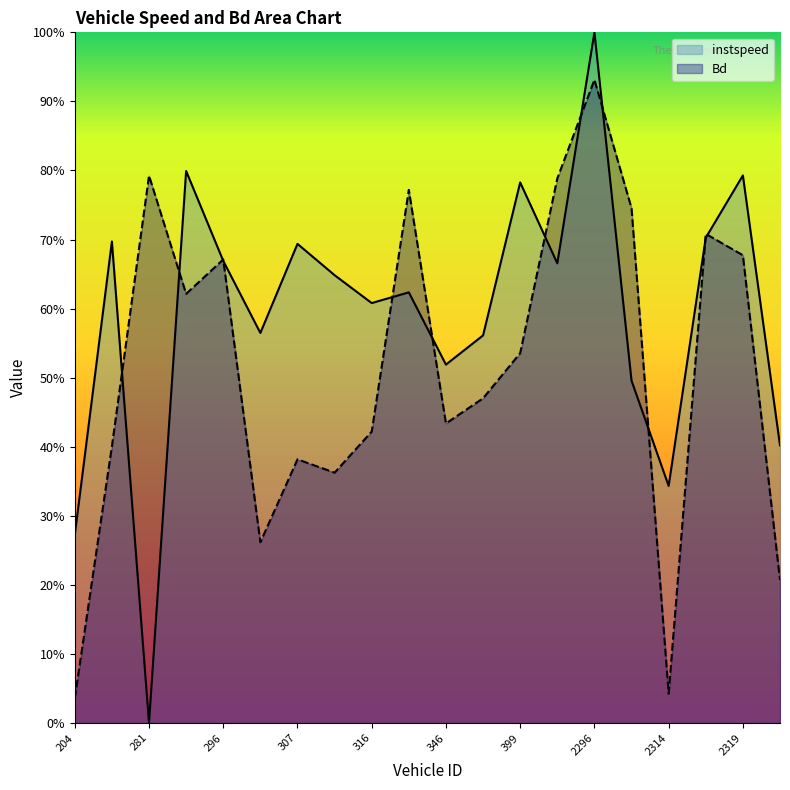

Between 2314 and 2315, which series saw the biggest shift?

Bd